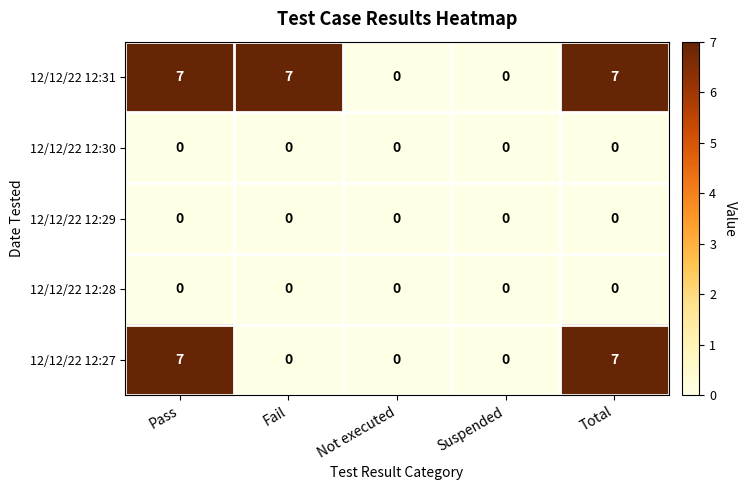

What is the maximum value shown in the chart?

7